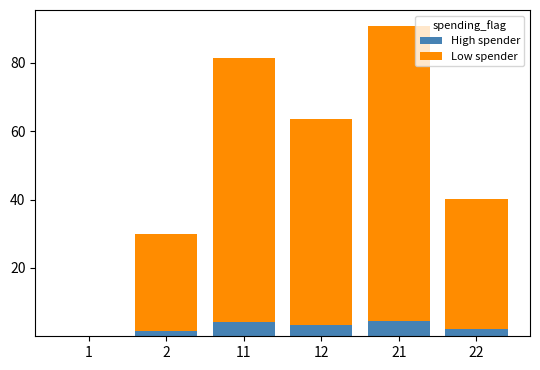

True or false: High spender has a value of 3.2 at 12.

True